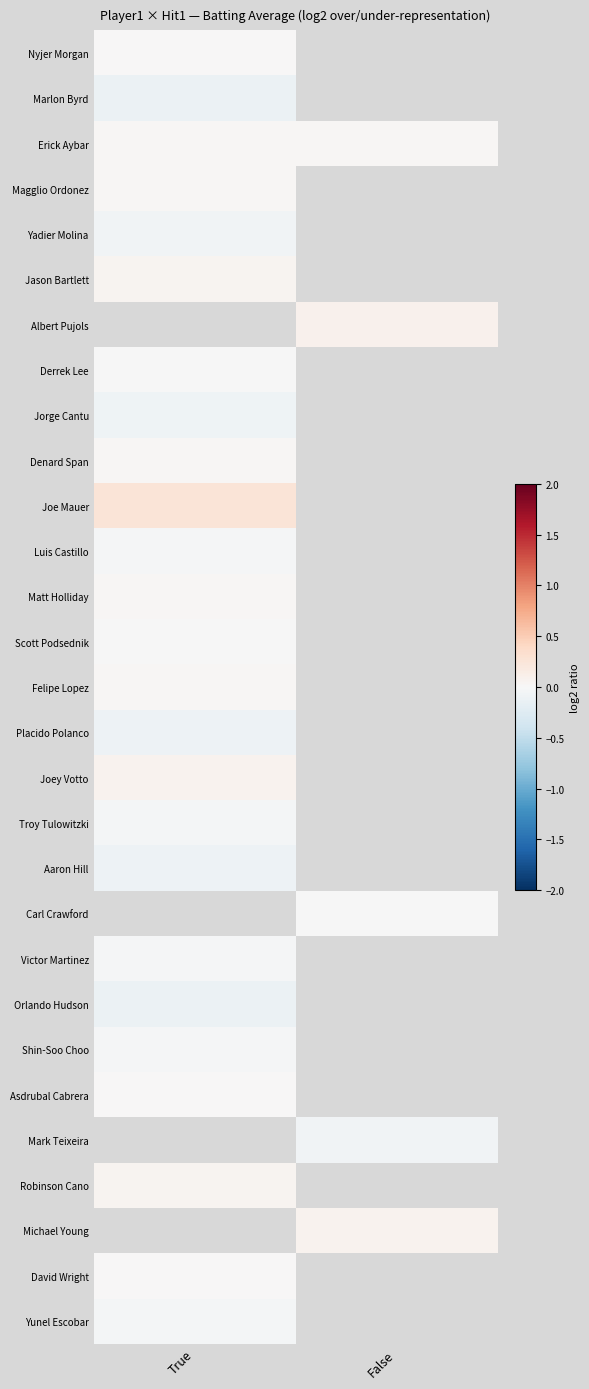

The Denard Span series shows 0.0 at True. True or false?

True